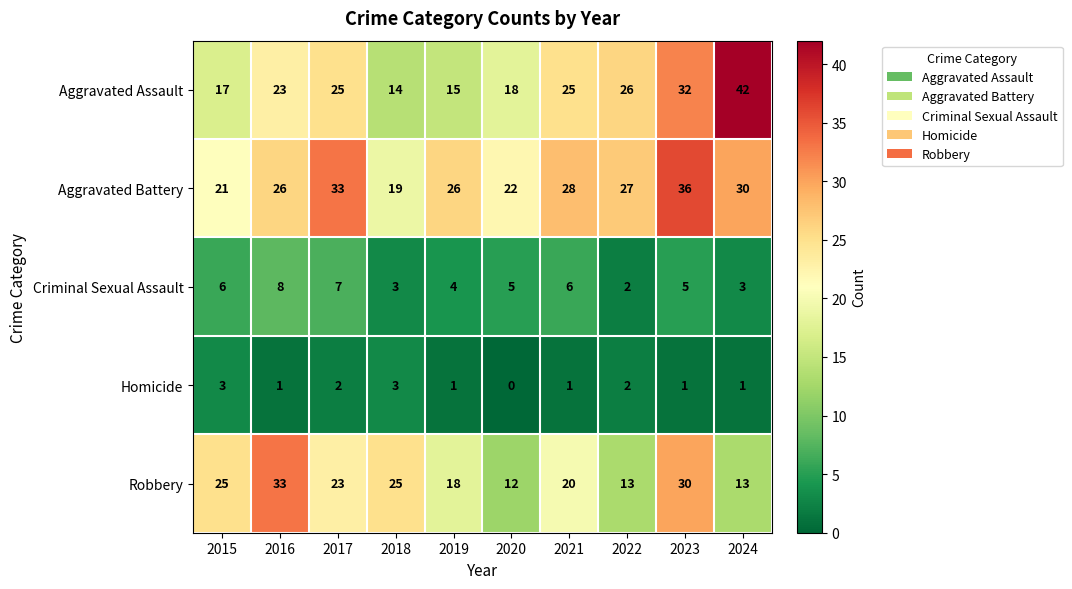

Which category has the lowest value across all series?

2020